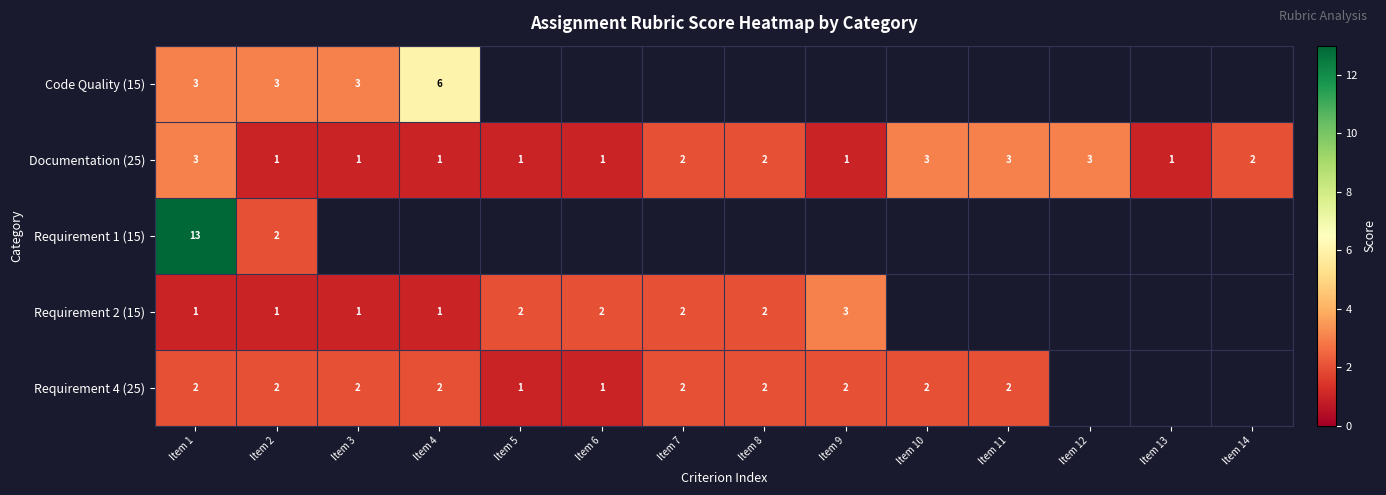

What is the sum of the Documentation (25) values at Item 7 and Item 9?

3